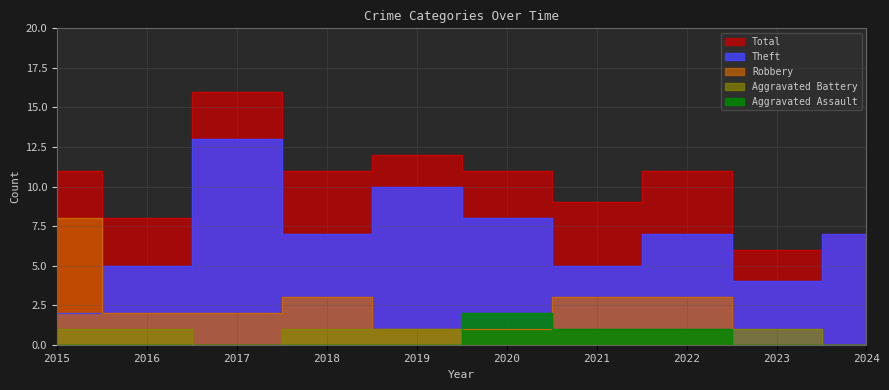

After their last crossing, which series has the higher values: Robbery or Aggravated Battery?

Aggravated Battery